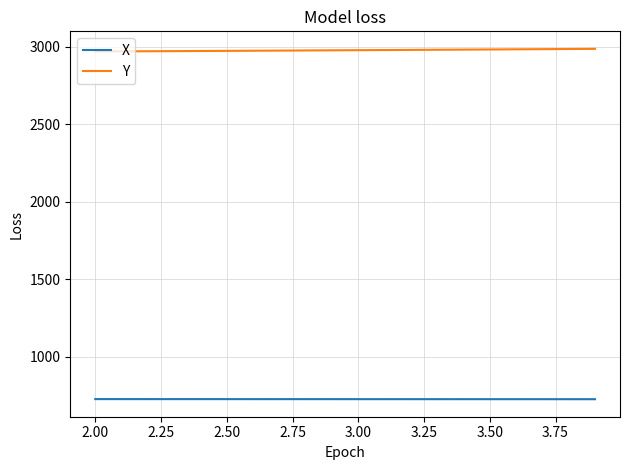

At how many categories does at least one series exceed 1727?

20